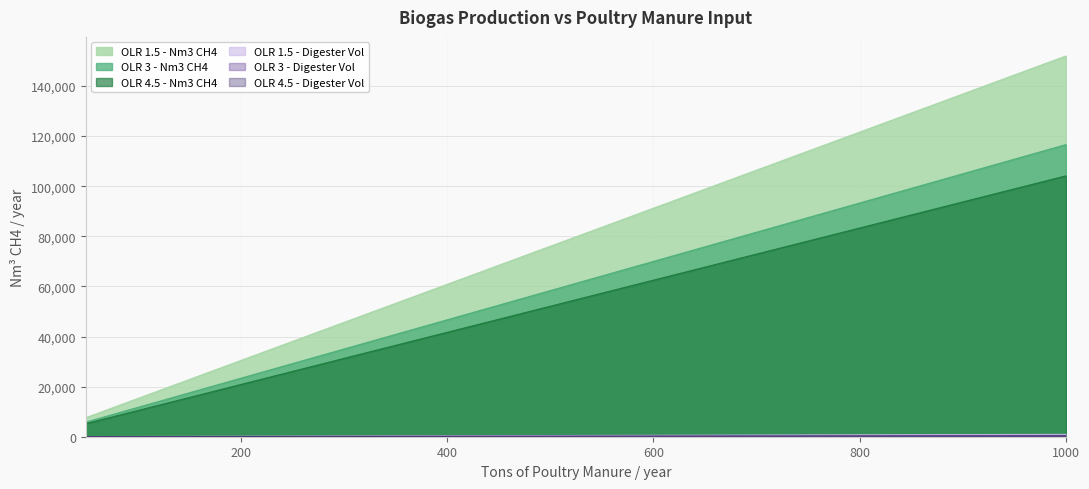

Is the value of OLR 3 - Nm3 CH4 at 700 greater than the value of OLR 4.5 - Digester Vol at 250?

Yes